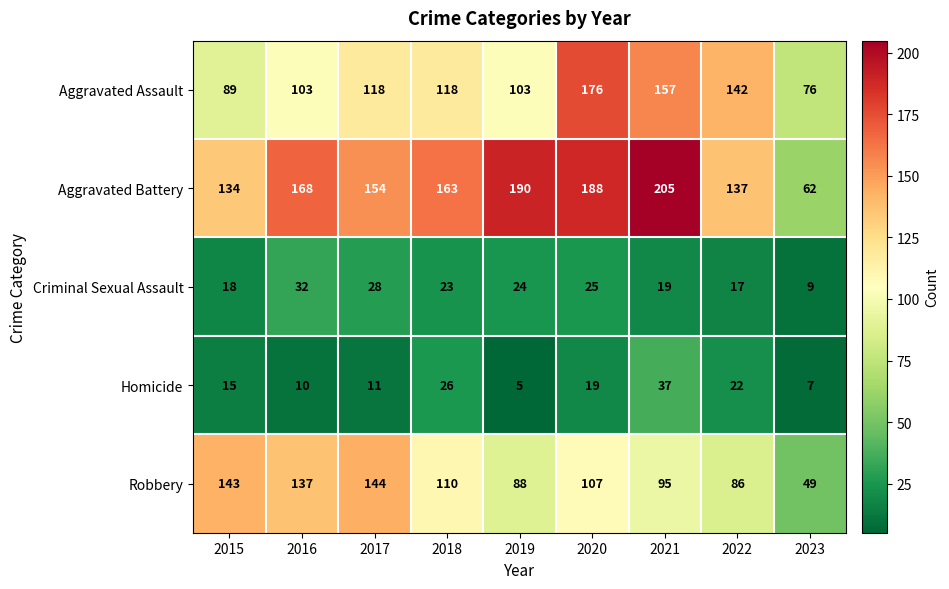

What is the difference between the maximum and minimum values in the Aggravated Assault series?

100